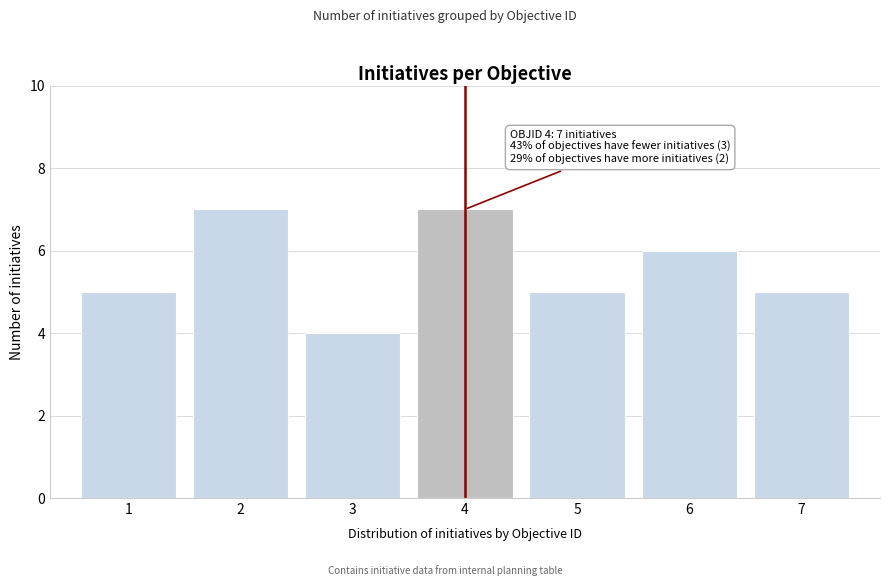

Reading left to right, transcribe all the data shown in this chart.

5	7	4	7	5	6	5